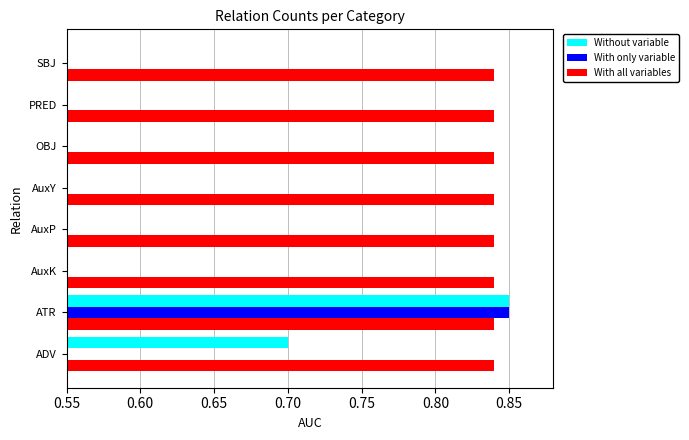

What are all the series names shown in the legend?

Without variable, With only variable, With all variables